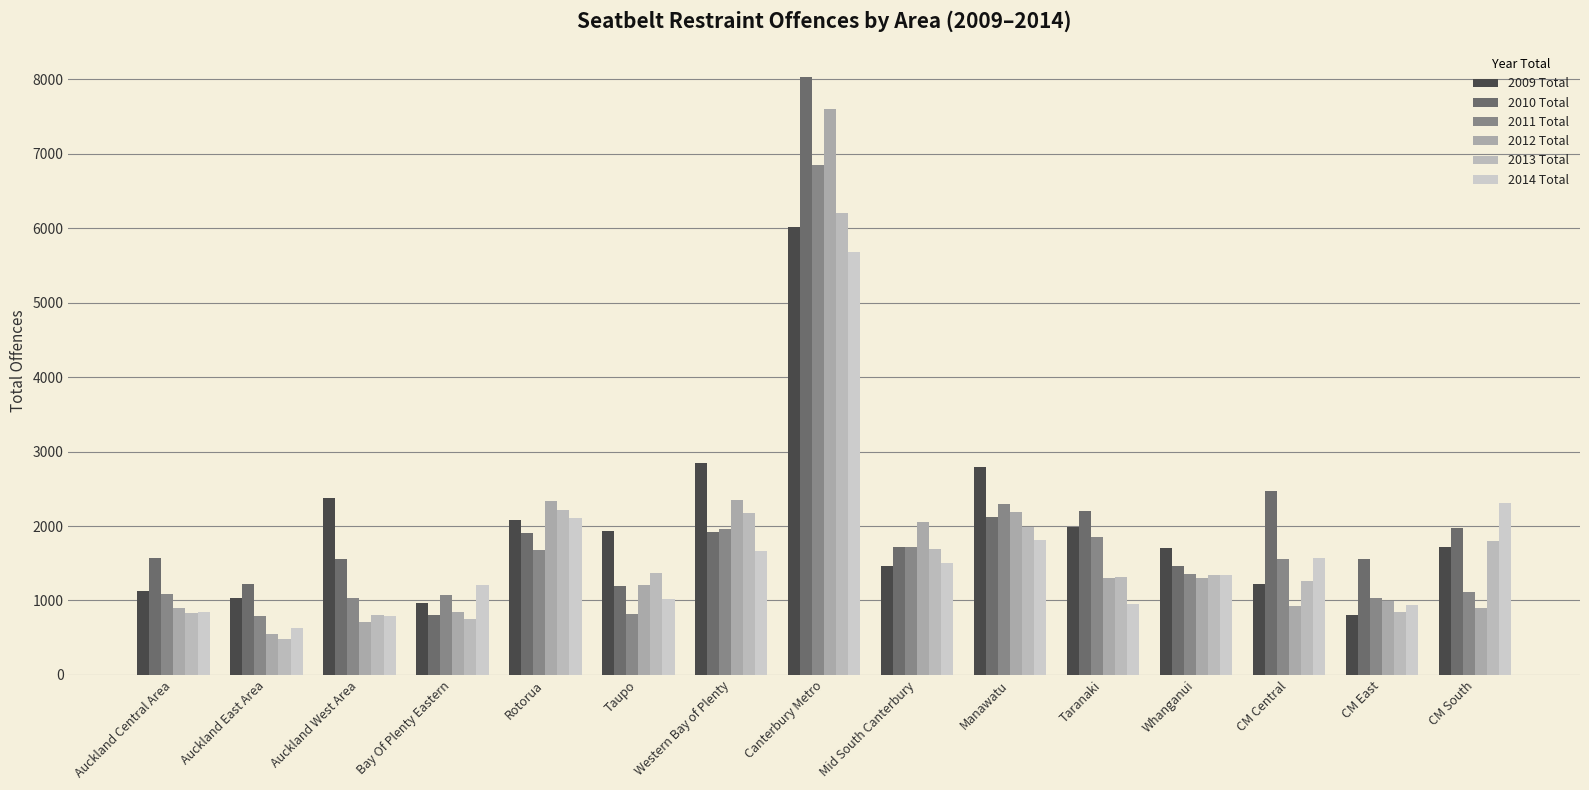

Rank the categories by 2013 Total value from highest to lowest.

Canterbury Metro, Rotorua, Western Bay of Plenty, Manawatu, CM South, Mid South Canterbury, Taupo, Whanganui, Taranaki, CM Central, CM East, Auckland Central Area, Auckland West Area, Bay Of Plenty Eastern, Auckland East Area